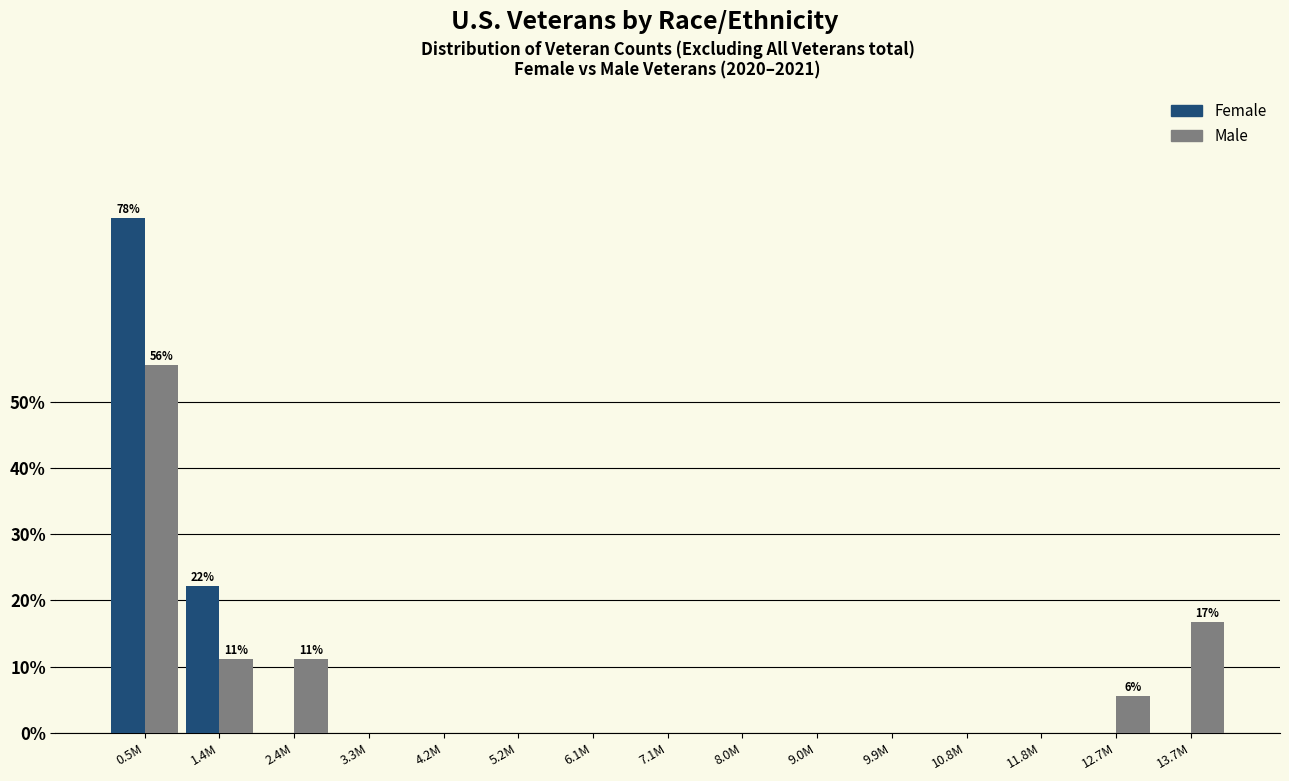

Reading left to right, what are all the values shown in this chart?

Female: 0.5M=77.8	1.4M=22.2	2.4M=0.0	3.3M=0.0	4.2M=0.0	5.2M=0.0	6.1M=0.0	7.1M=0.0	8.0M=0.0	9.0M=0.0	9.9M=0.0	10.8M=0.0	11.8M=0.0	12.7M=0.0	13.7M=0.0
Male: 0.5M=55.6	1.4M=11.1	2.4M=11.1	3.3M=0.0	4.2M=0.0	5.2M=0.0	6.1M=0.0	7.1M=0.0	8.0M=0.0	9.0M=0.0	9.9M=0.0	10.8M=0.0	11.8M=0.0	12.7M=5.6	13.7M=16.7